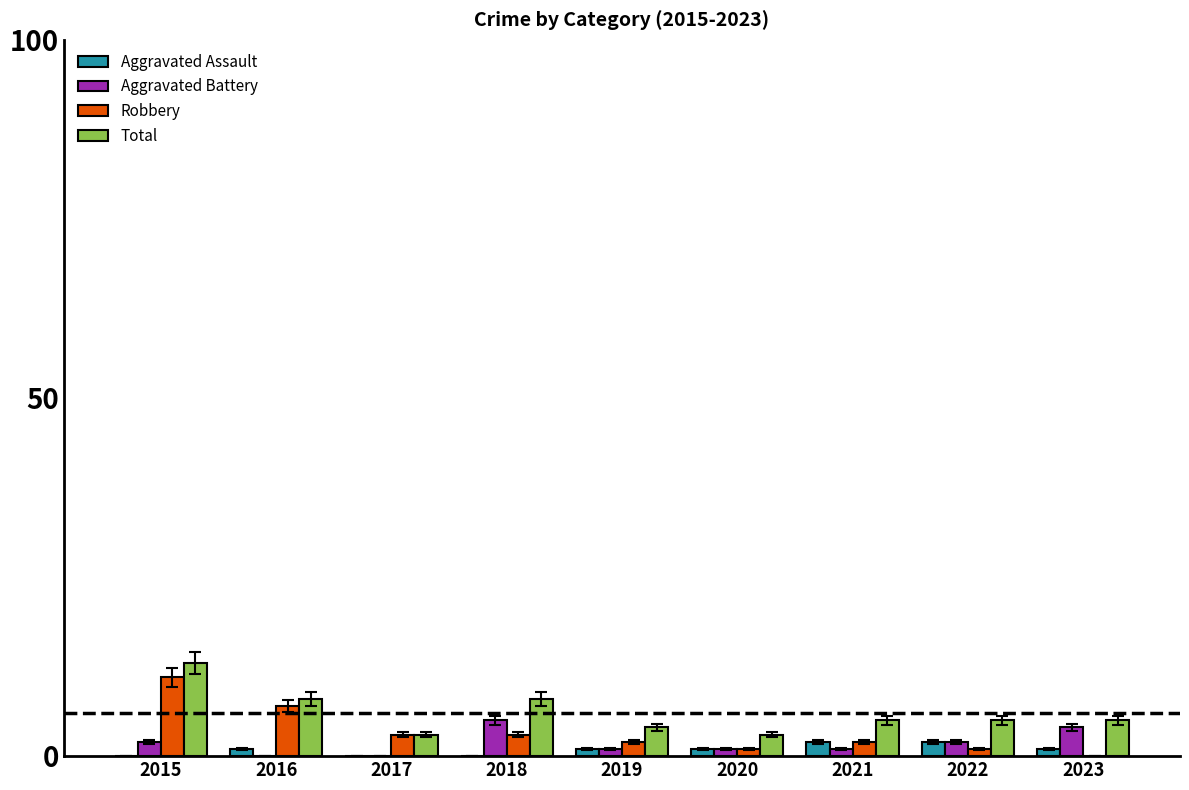

Reading left to right, list all the values displayed in this chart.

Aggravated Assault: 2015=0	2016=1	2017=0	2018=0	2019=1	2020=1	2021=2	2022=2	2023=1
Aggravated Battery: 2015=2	2016=0	2017=0	2018=5	2019=1	2020=1	2021=1	2022=2	2023=4
Robbery: 2015=11	2016=7	2017=3	2018=3	2019=2	2020=1	2021=2	2022=1	2023=0
Total: 2015=13	2016=8	2017=3	2018=8	2019=4	2020=3	2021=5	2022=5	2023=5